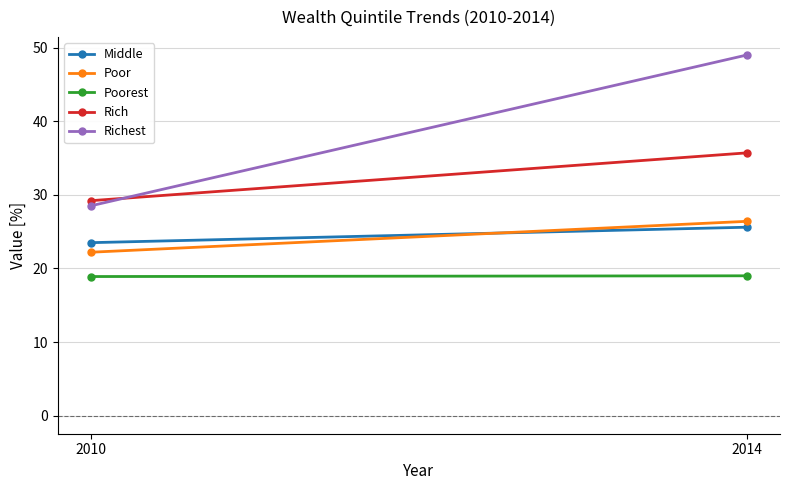

At which category is the sum across all series the highest?

2014